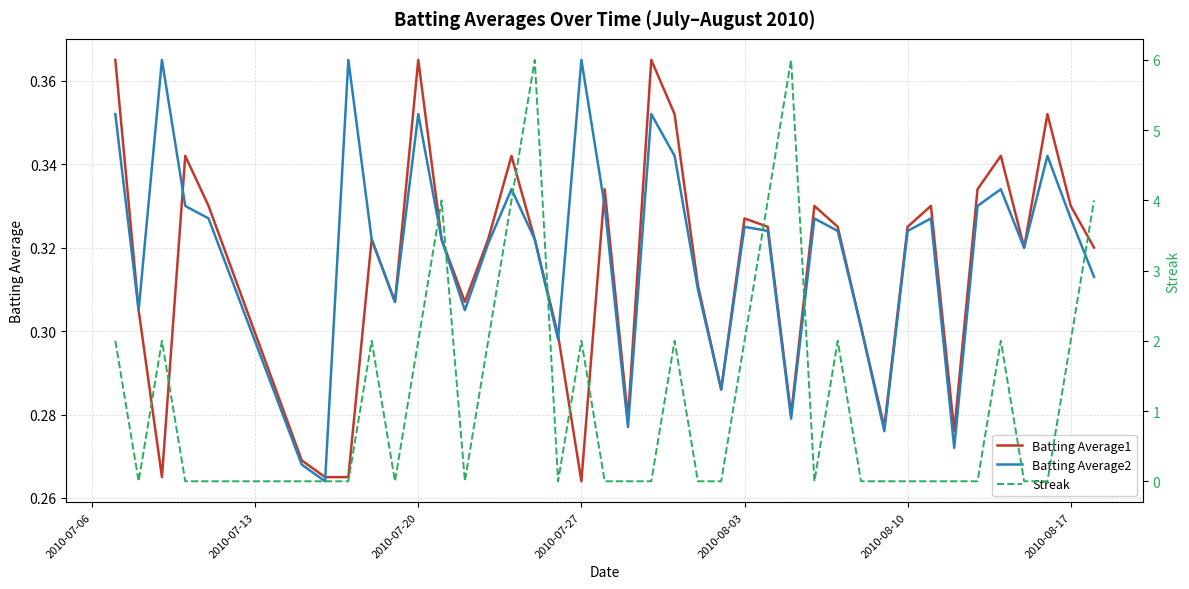

True or false: Streak has a value of 6.6 at 14.

False